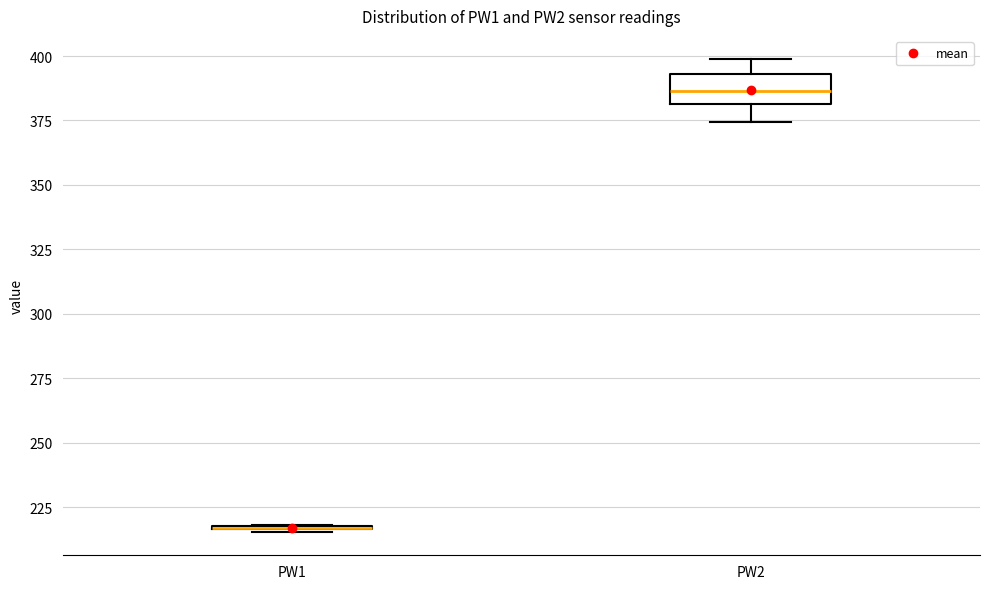

Which box is the tallest, from its lower edge to its upper edge?

PW2